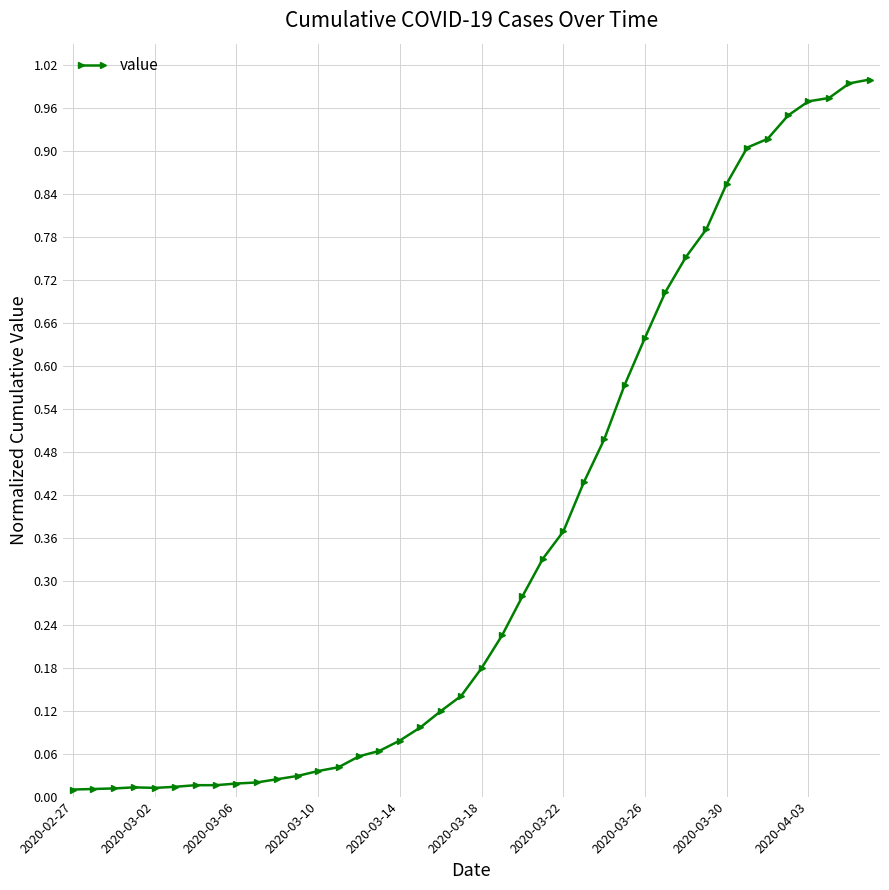

What is the sum of all values?

14.2